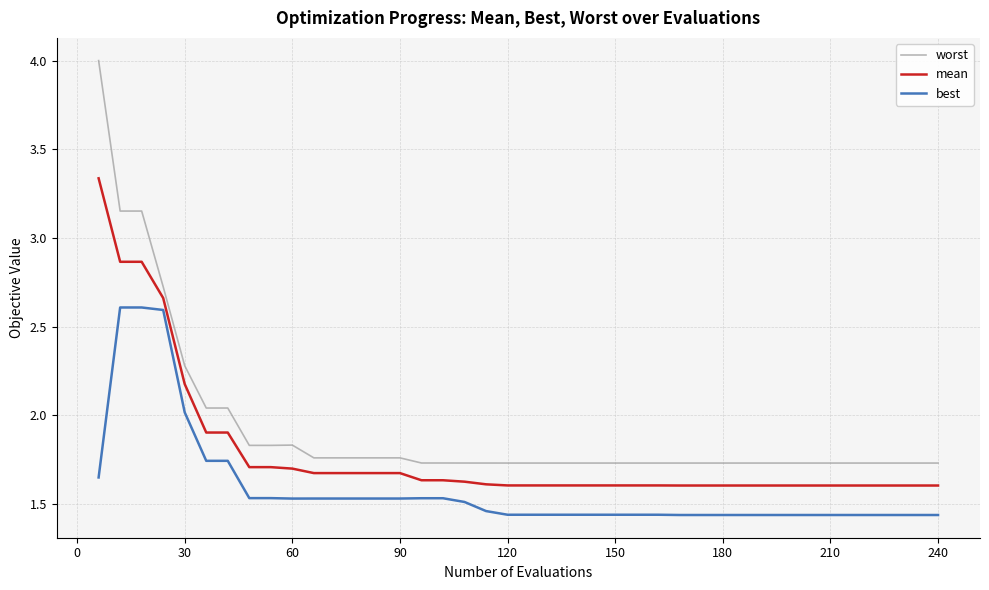

True or false: worst and best cross at least once.

False